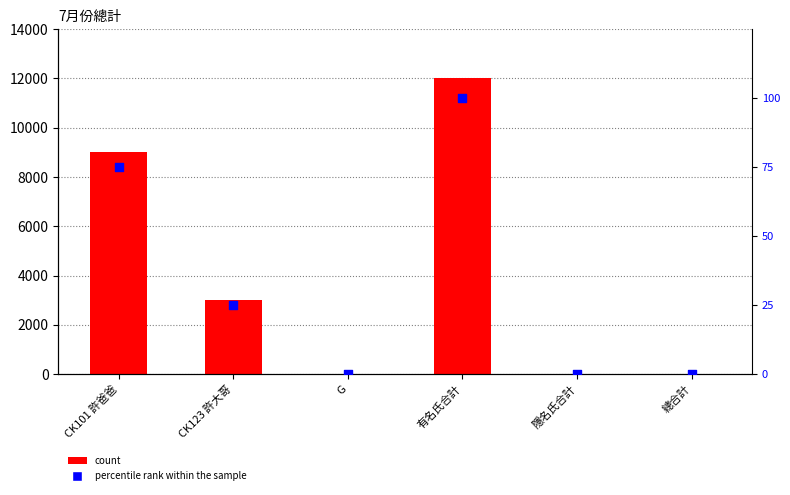

Which series contains the highest Y value?

7月份總計